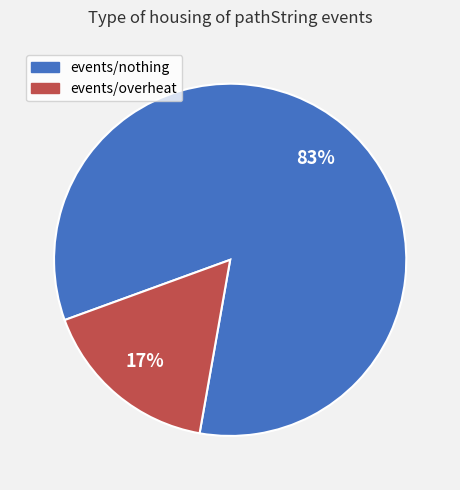

What is the smallest slice in the pie chart?

events/overheat